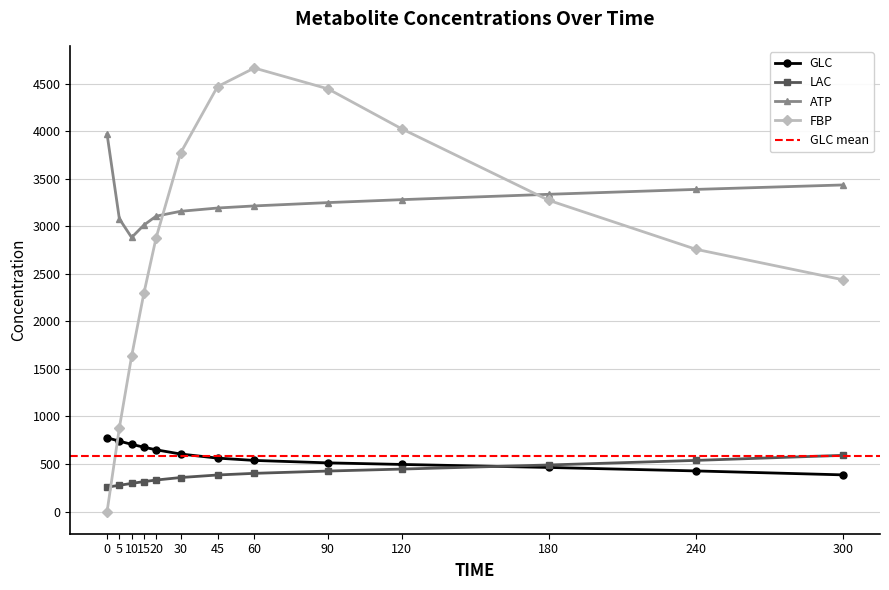

Which series has the largest total across all categories?

ATP